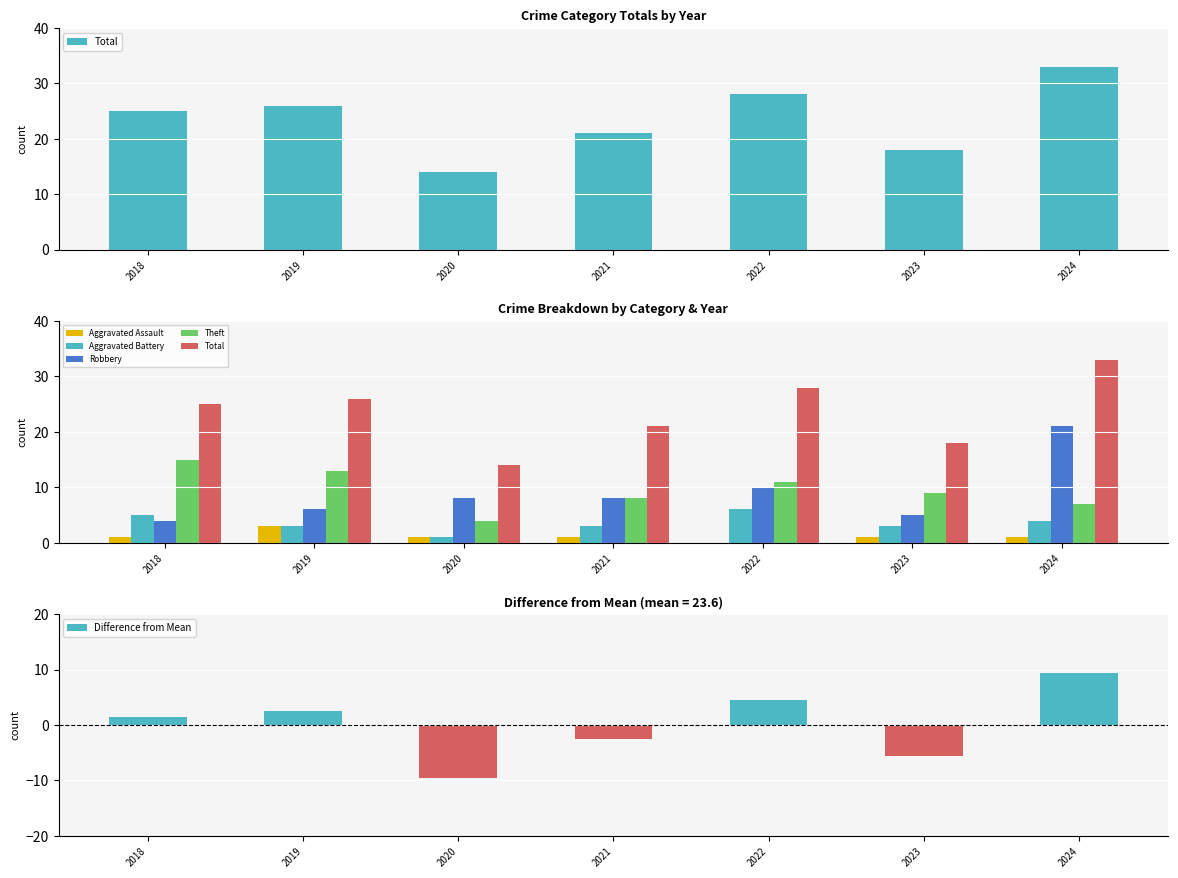

What is the minimum value shown in the chart?

-9.6